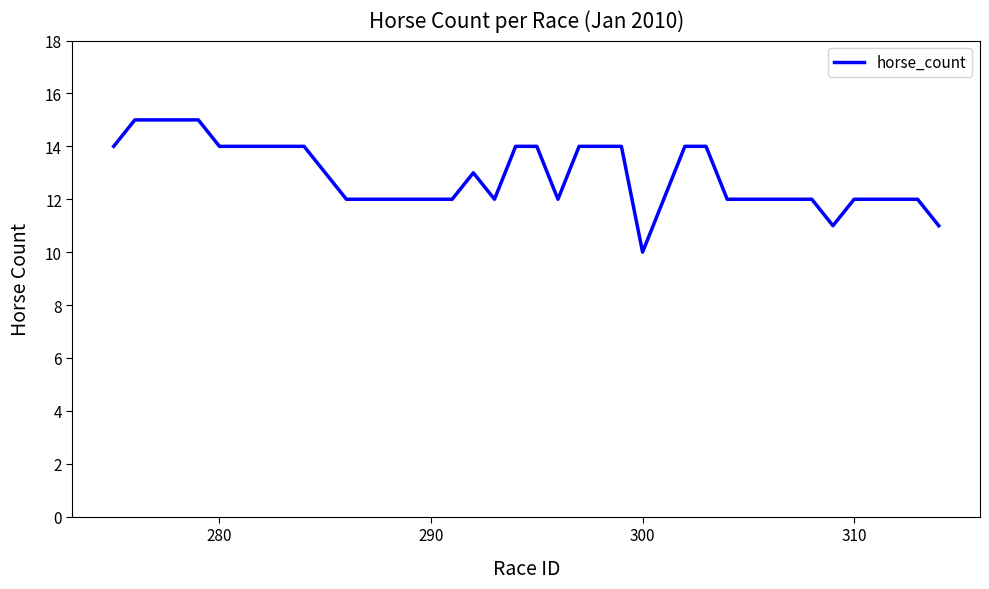

What is the maximum value shown in the chart?

15